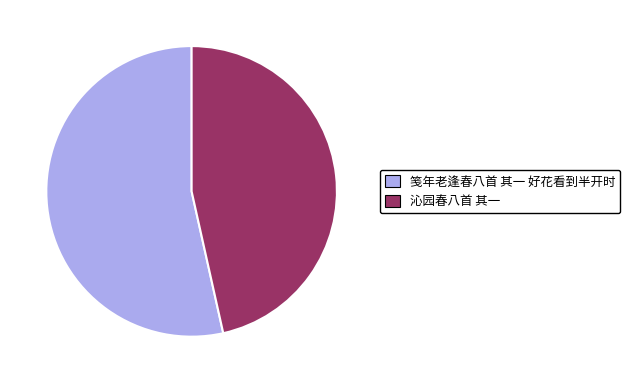

How many slices are in this pie chart?

2